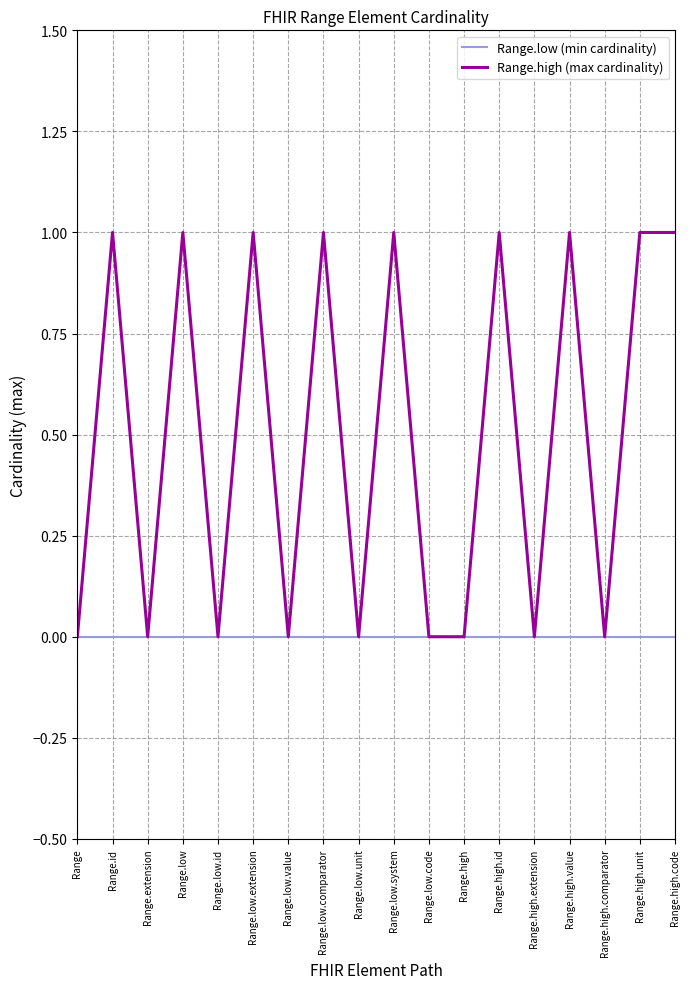

Reading left to right, list all the values displayed in this chart.

Range.low (min cardinality): 0	0	0	0	0	0	0	0	0	0	0	0	0	0	0	0	0	0
Range.high (max cardinality): 0	1	0	1	0	1	0	1	0	1	0	0	1	0	1	0	1	1